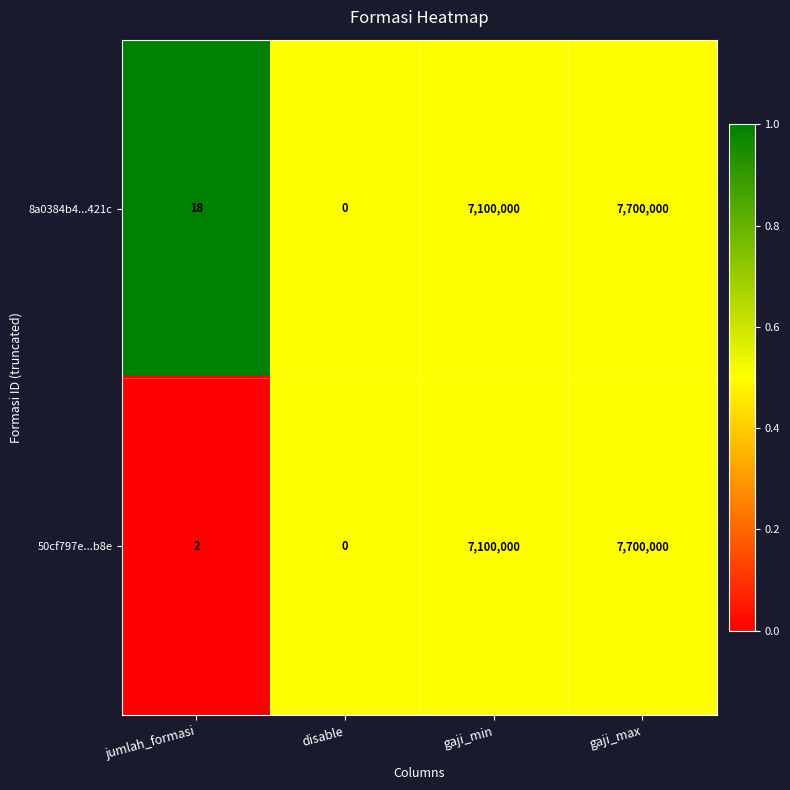

Is it true that 50cf797e...b8e equals -2424778 at disable?

False